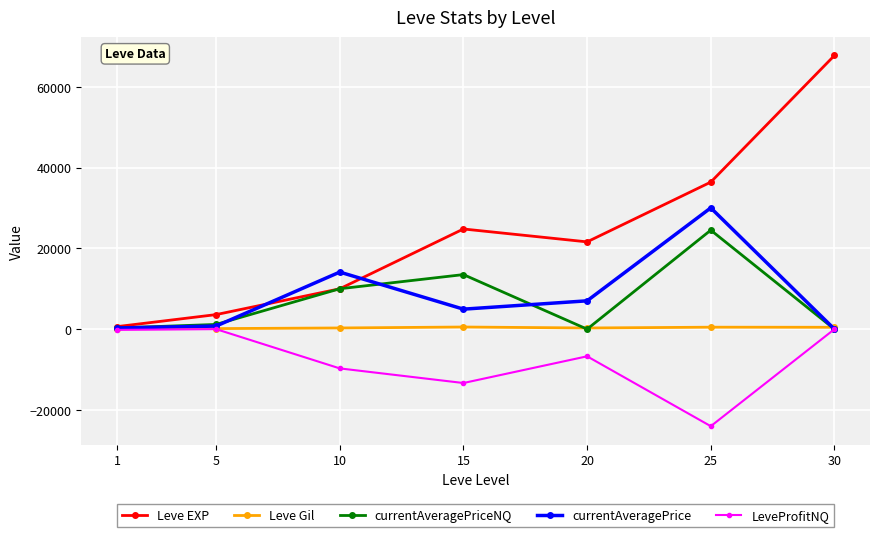

At how many categories does at least one series exceed 62302?

1